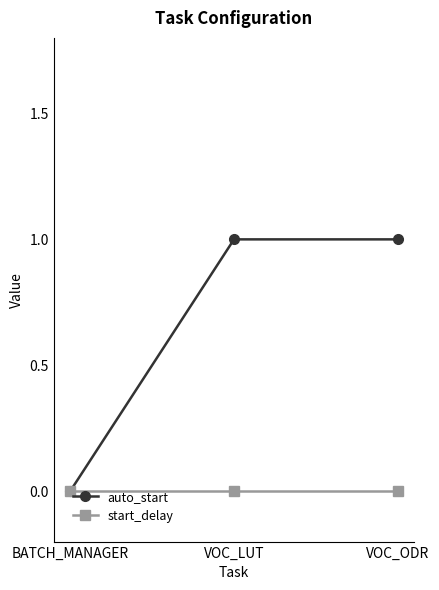

What is the total value across all series at VOC_LUT?

1